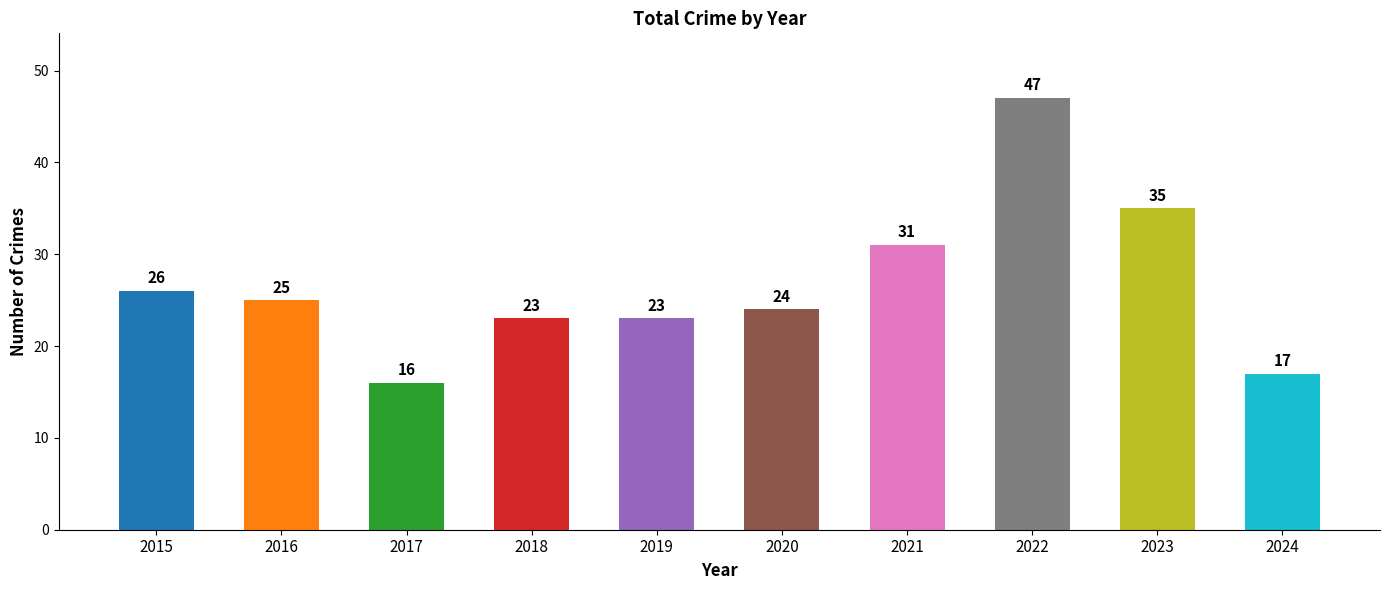

What is the ratio of the value at 2016 to the value at 2017?

1.6